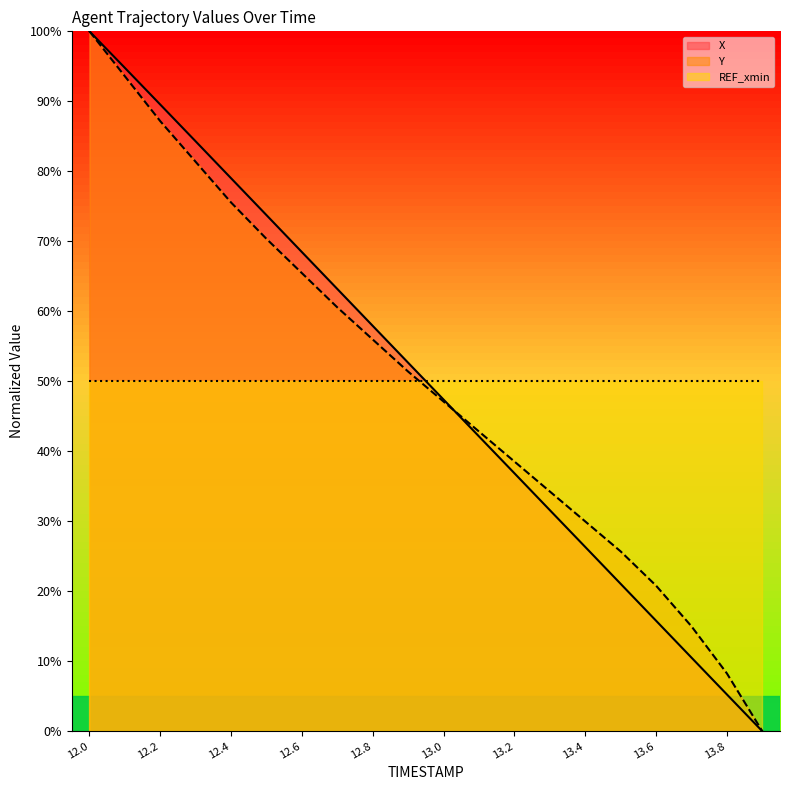

At how many categories does at least one series exceed 95?

1